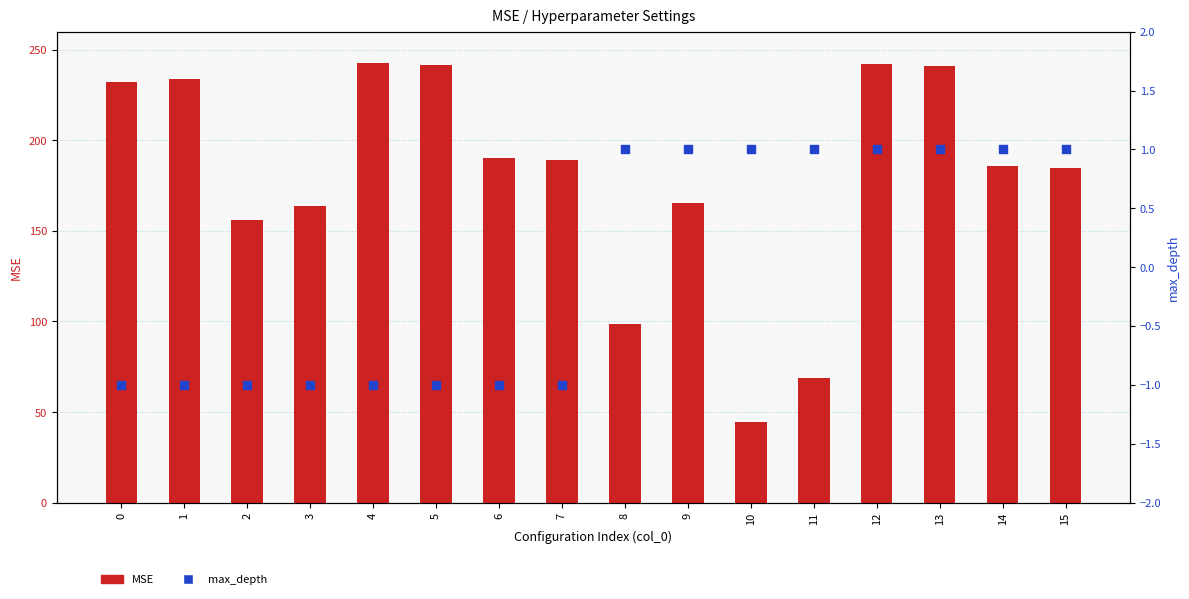

What is the total value across all series at 6?

189.4